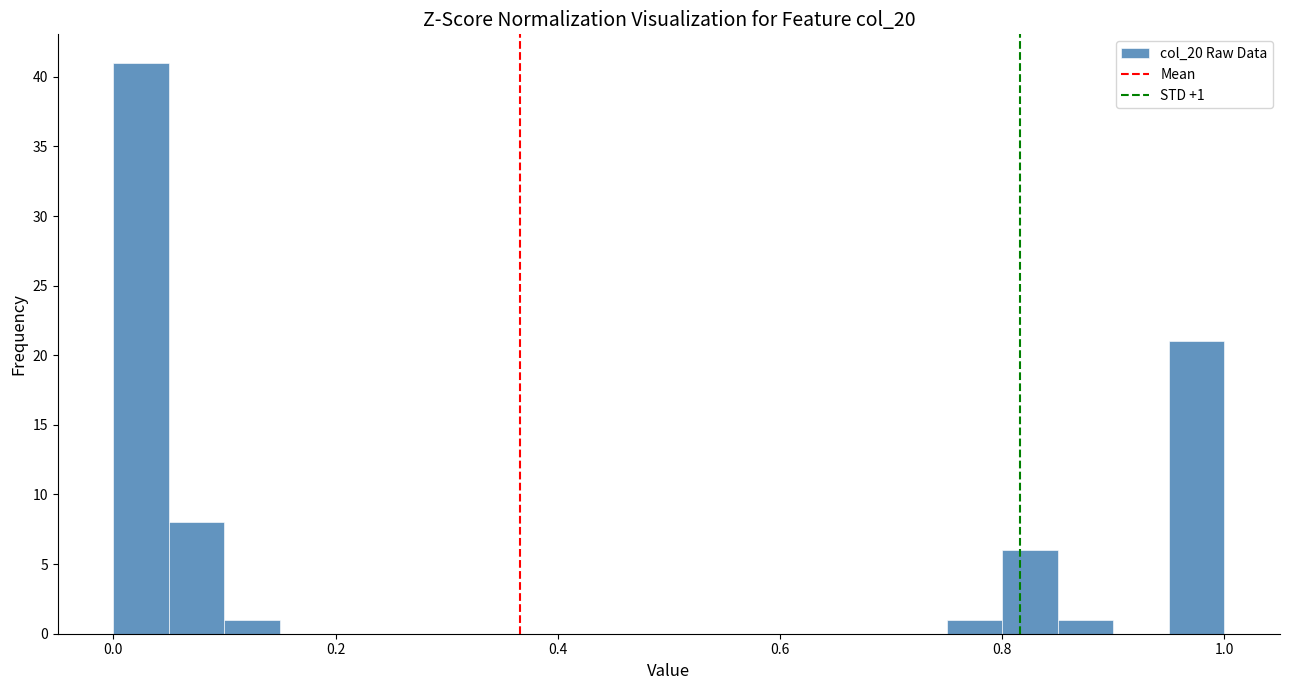

Read against the x-axis, roughly where is the centre of the tallest bar?

0.02